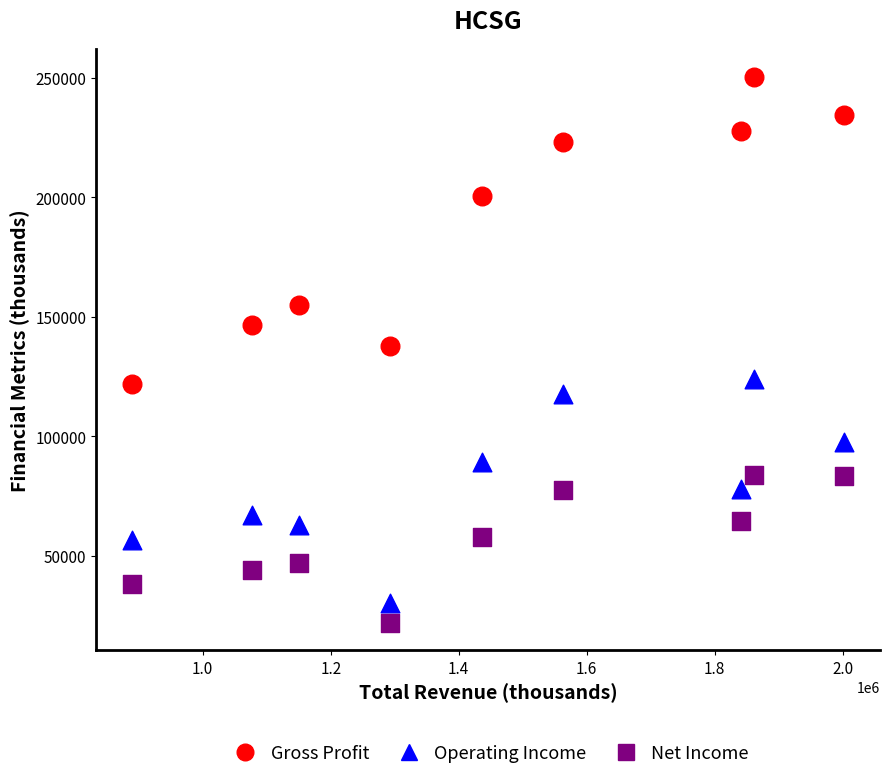

Which series reaches the minimum Y coordinate?

Net Income